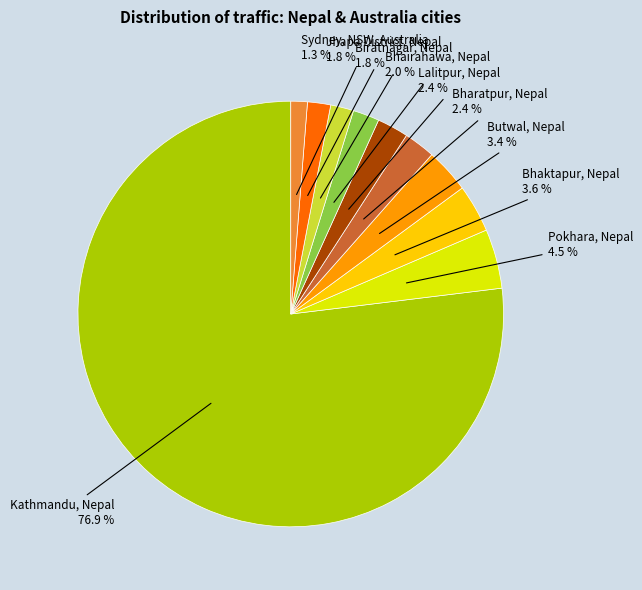

What is the smallest slice in the pie chart?

Sydney, NSW, Australia